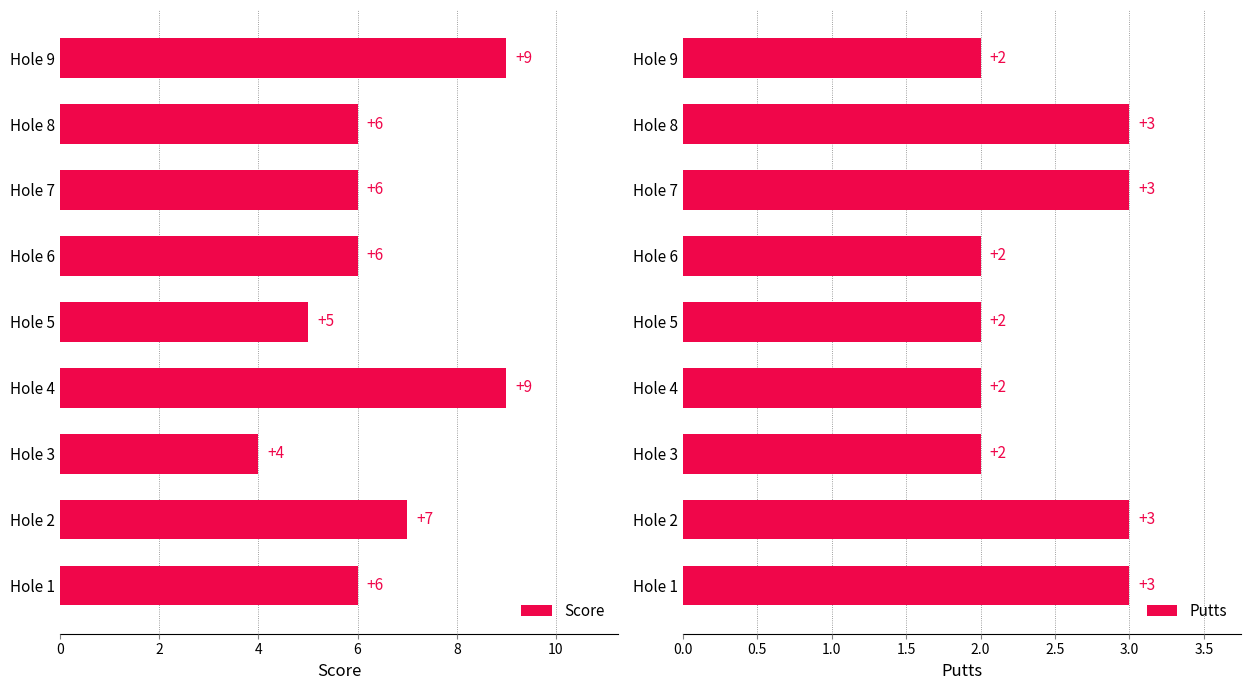

Are the bars grouped side by side (vs. stacked)?

Yes